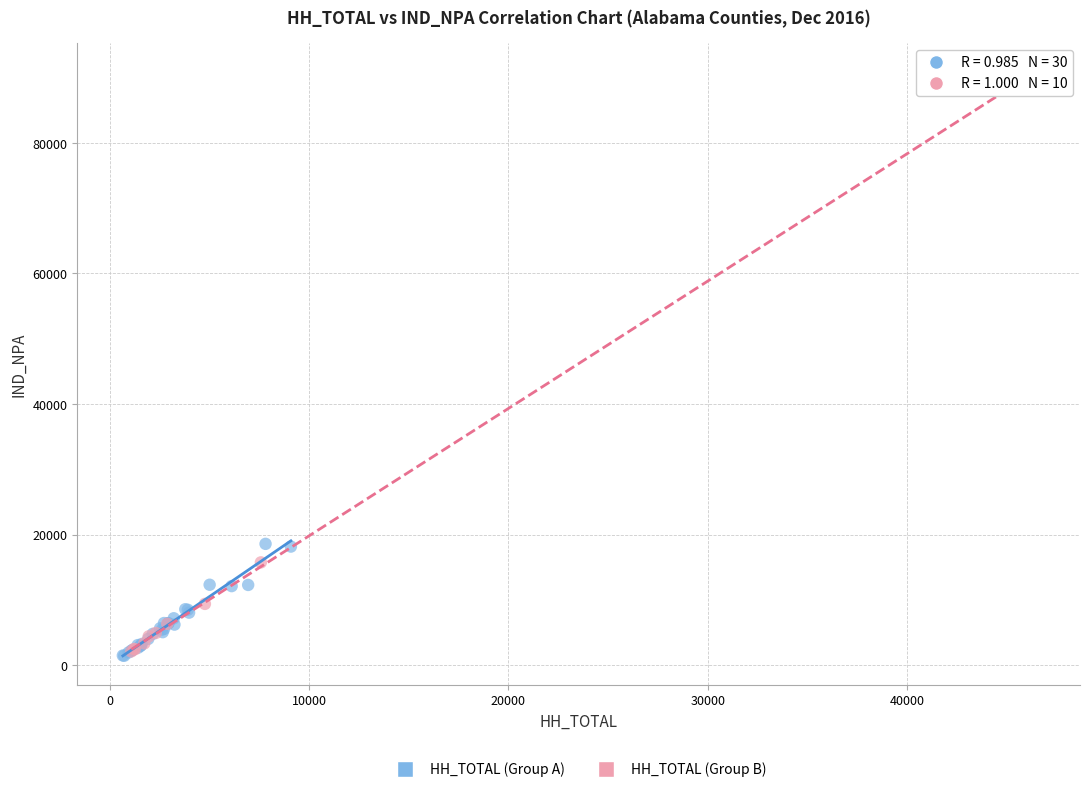

What are all the series names shown in the legend?

HH_TOTAL (Group A), HH_TOTAL (Group B)